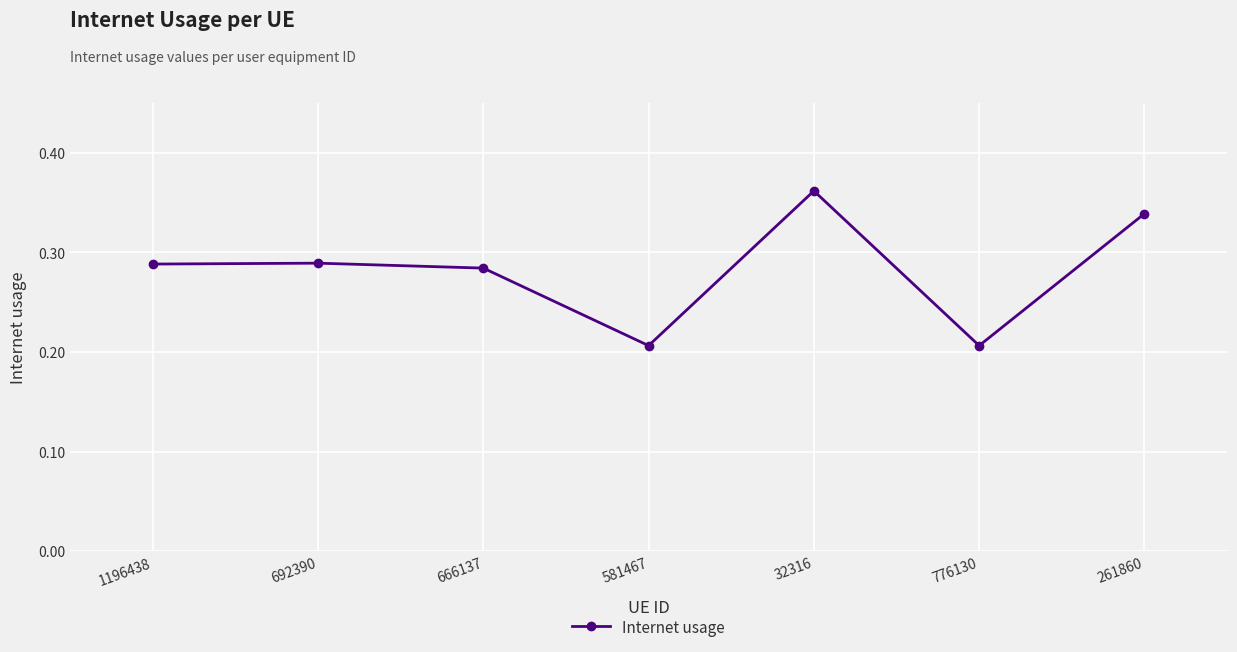

Which category has the highest value across all series?

32316